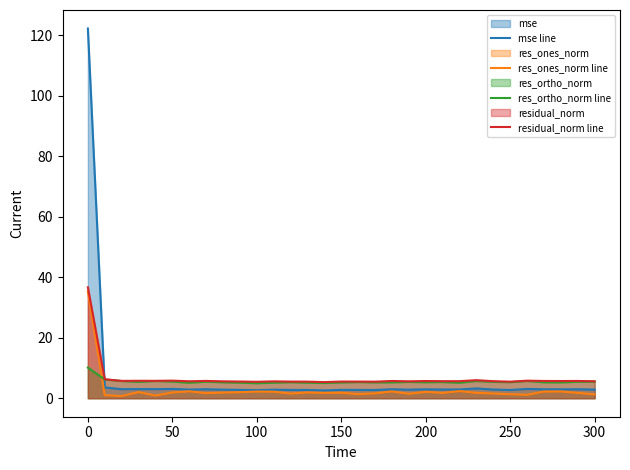

The residual_norm line series shows 5.5 at 250. True or false?

True